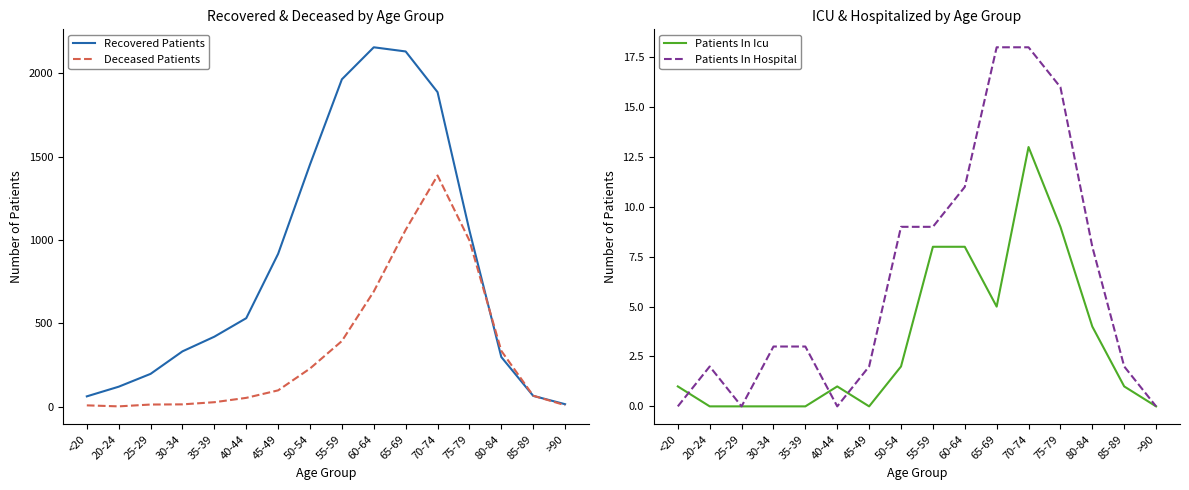

What are all the series names shown in the legend?

Recovered Patients, Deceased Patients, Patients In Icu, Patients In Hospital